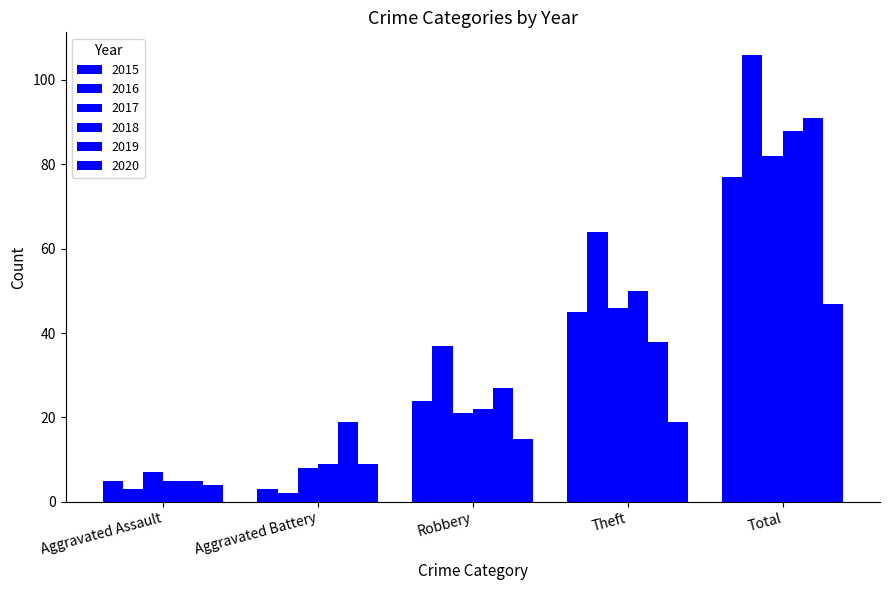

What is the sum of the 2016 values at Aggravated Battery and Robbery?

39